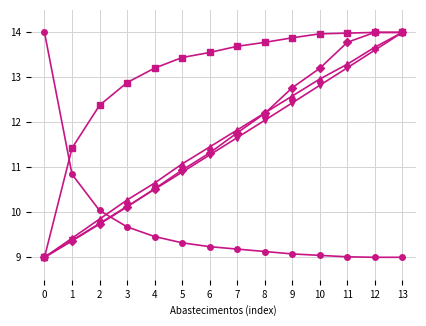

What is the difference between the highest and lowest values at 11?

5.0